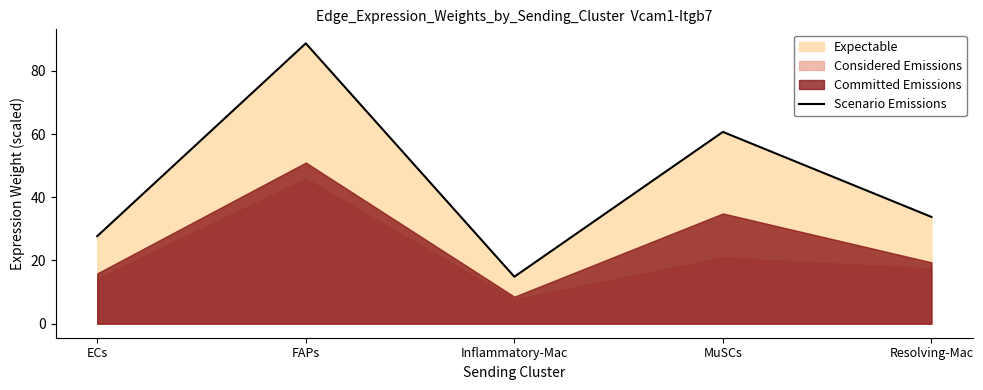

Approximately how many times larger is the value at MuSCs compared to ECs?

2.2